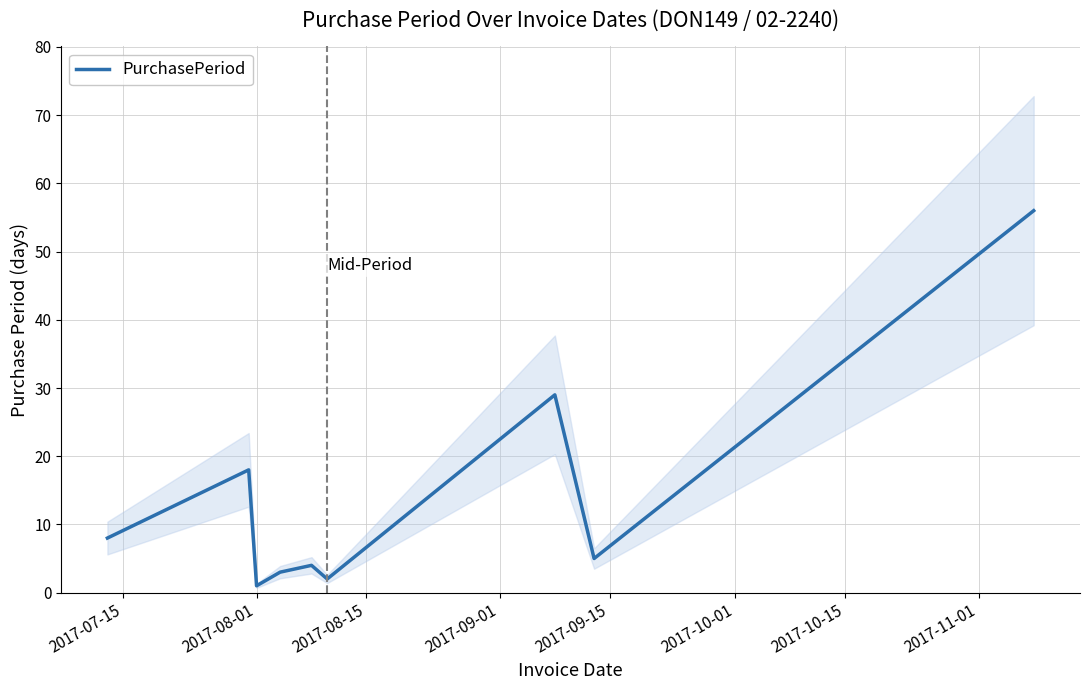

Reading left to right, extract all data points from this chart.

8	18	1	3	4	2	29	5	56